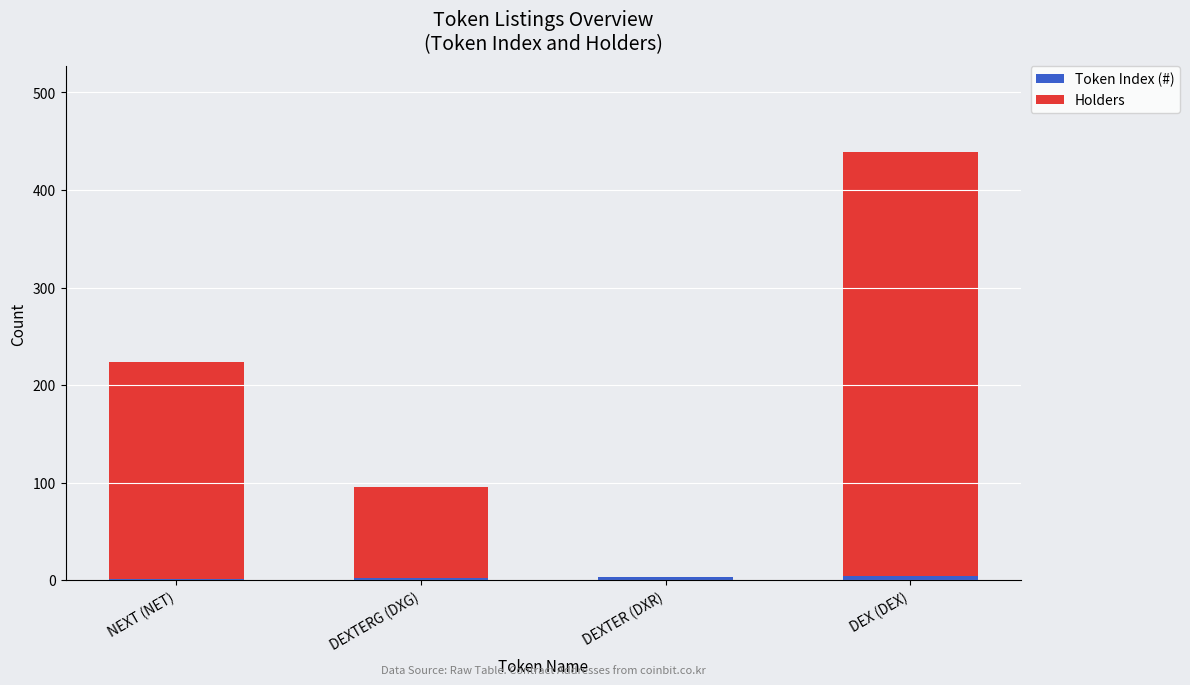

Are the bars grouped side by side (vs. stacked)?

No